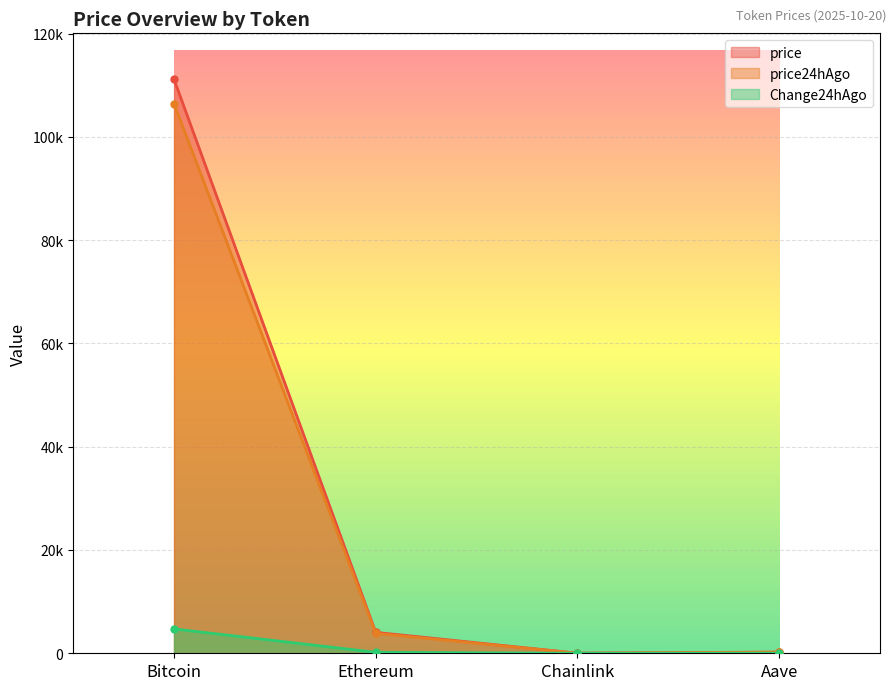

What is the smallest value displayed?

2.1